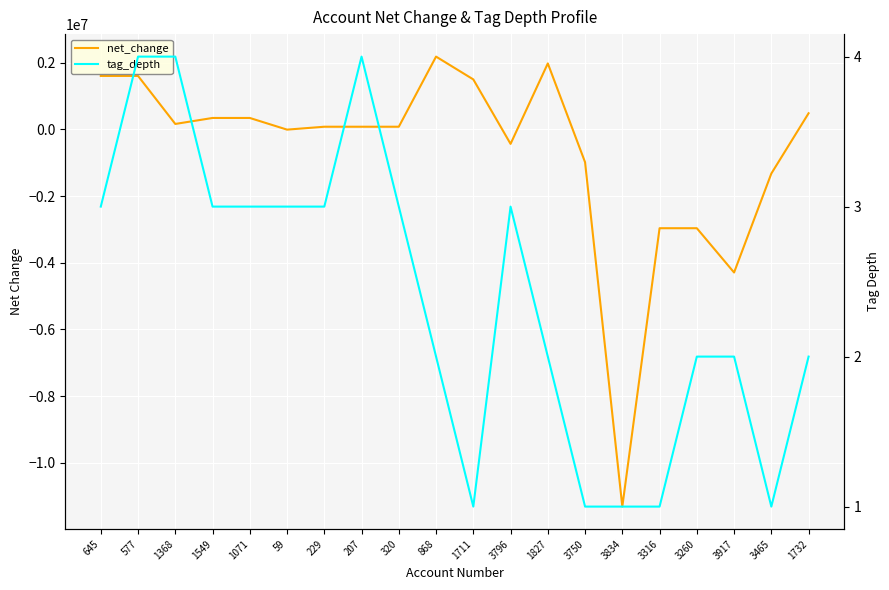

Rank the categories by net_change value from highest to lowest.

868, 1827, 645, 577, 1711, 1732, 1549, 1071, 1368, 229, 207, 320, 59, 3796, 3750, 3465, 3316, 3260, 3917, 3834